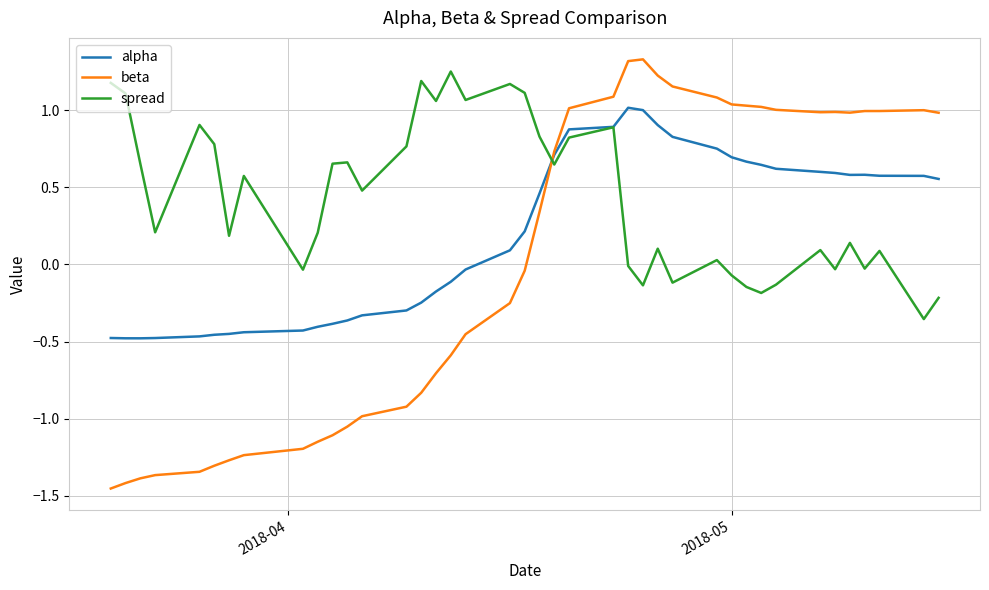

Which series has the largest total across all categories?

spread